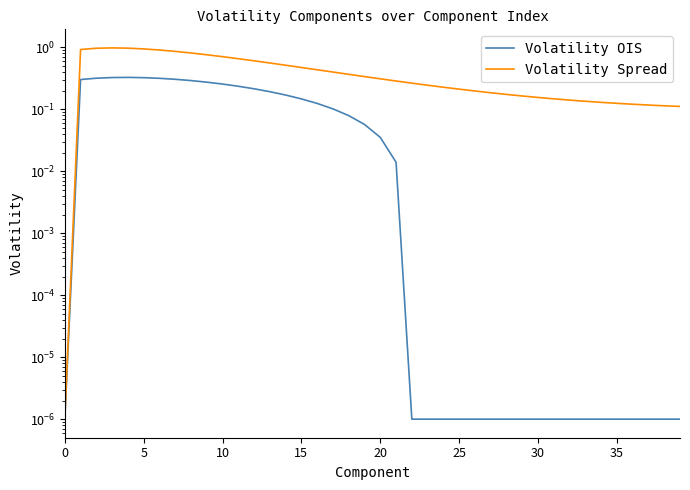

What are all the series names shown in the legend?

Volatility OIS, Volatility Spread